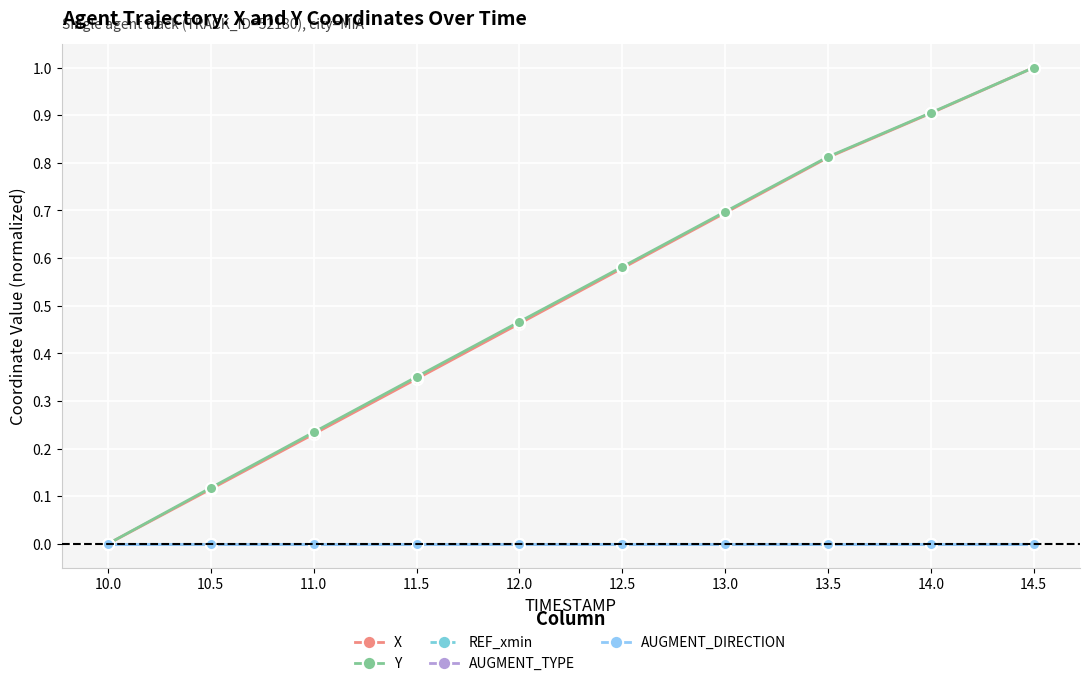

List the labels in order of REF_xmin value, largest first.

10.0, 10.5, 11.0, 11.5, 12.0, 12.5, 13.0, 13.5, 14.0, 14.5